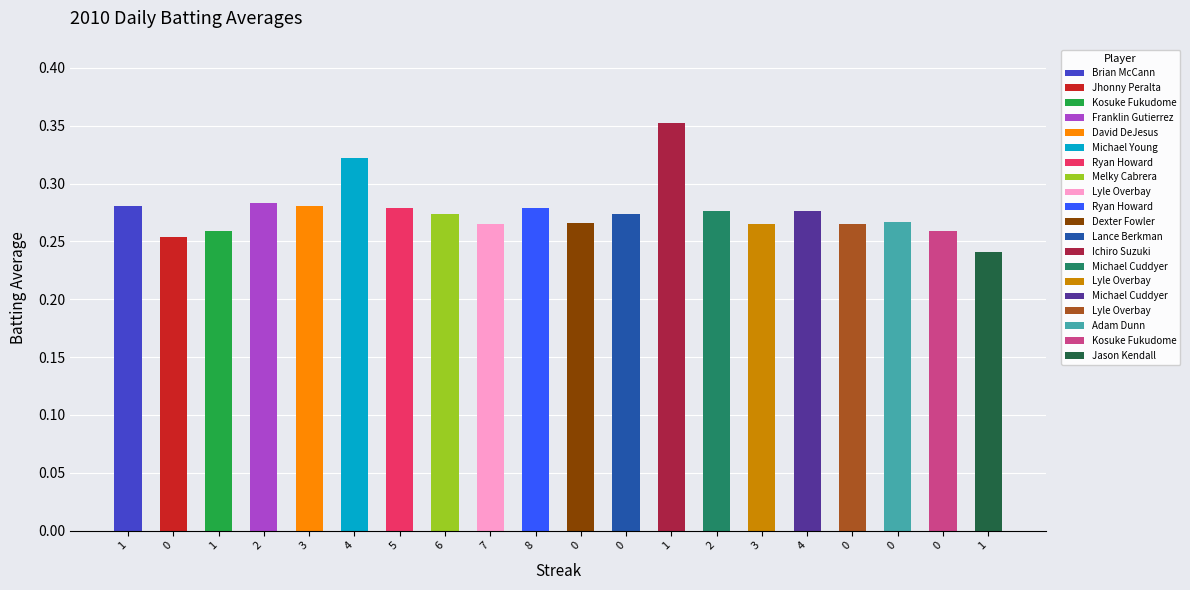

Are the bars grouped side by side (vs. stacked)?

No